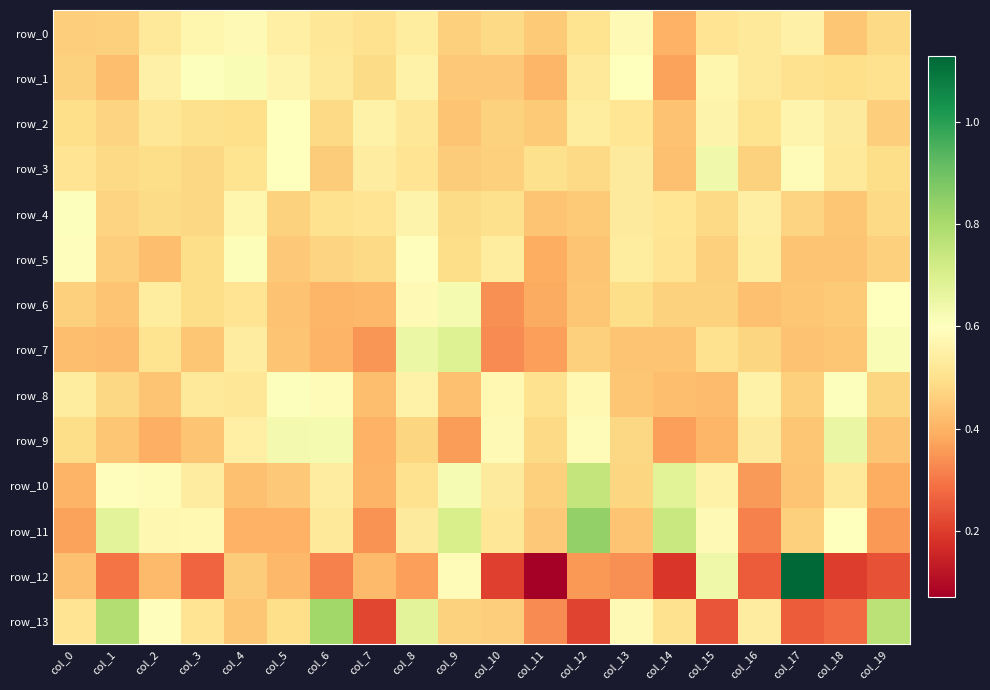

What value does the row_10 series have at col_6?

0.5